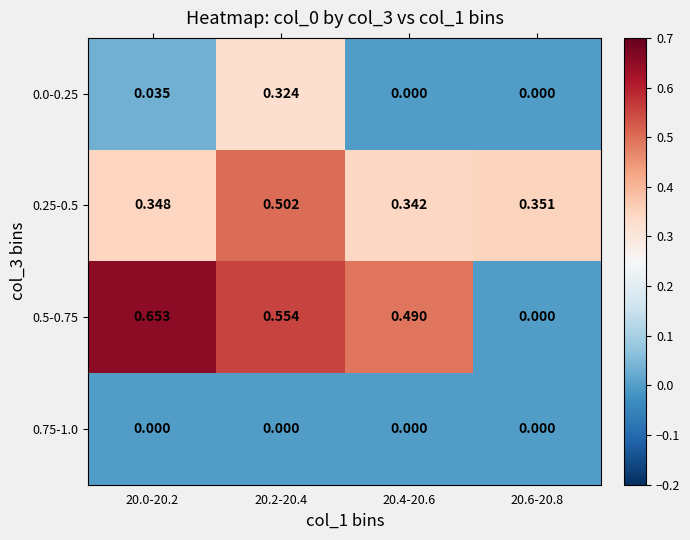

Is the value of 0.5-0.75 at 20.4-20.6 greater than the value of 0.0-0.25 at 20.2-20.4?

Yes